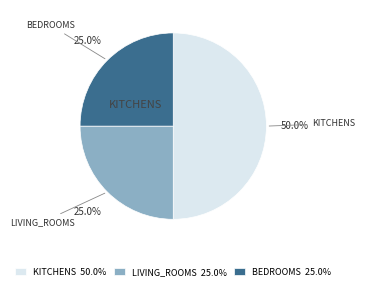

What is the total percentage of KITCHENS 50.0% and BEDROOMS 25.0%?

75.0%